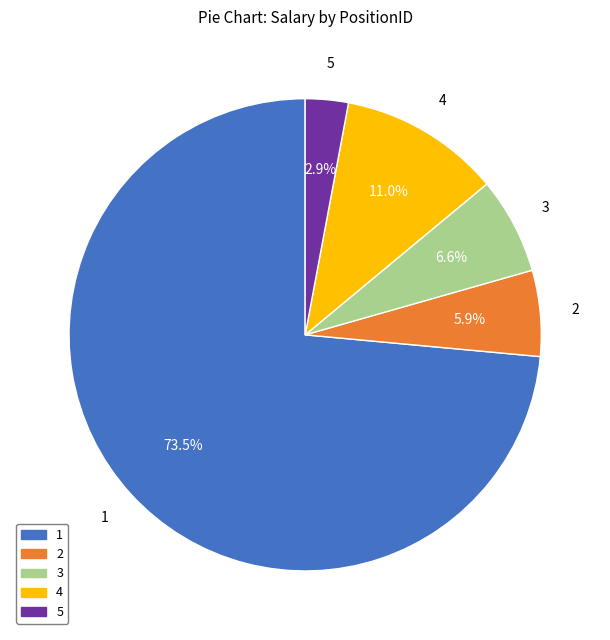

Which slice is the largest?

1